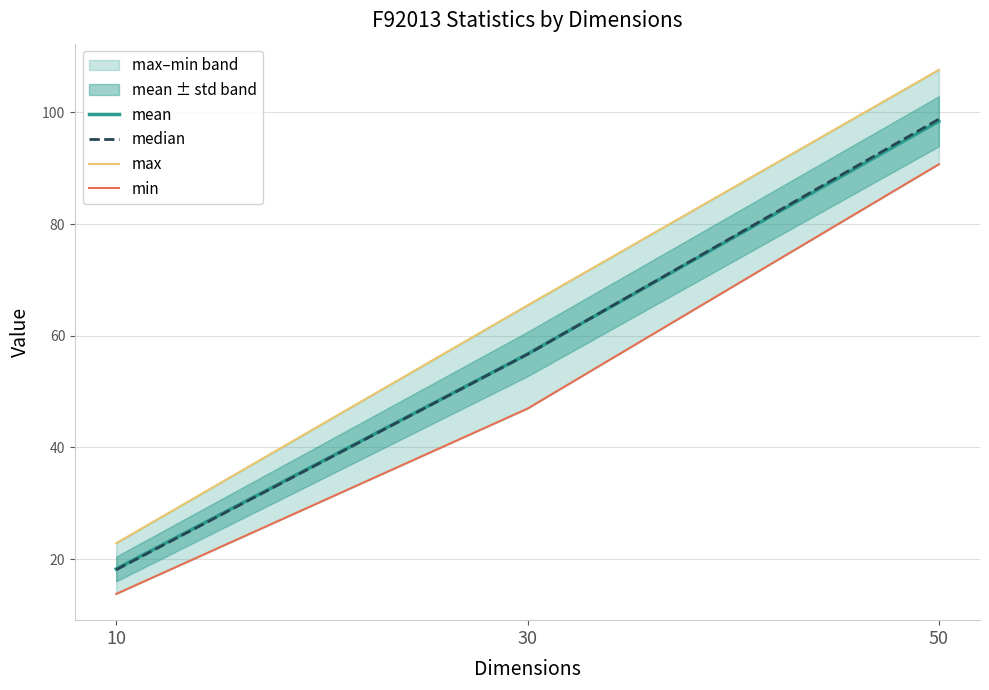

The median series shows 5.9 at 10. True or false?

False